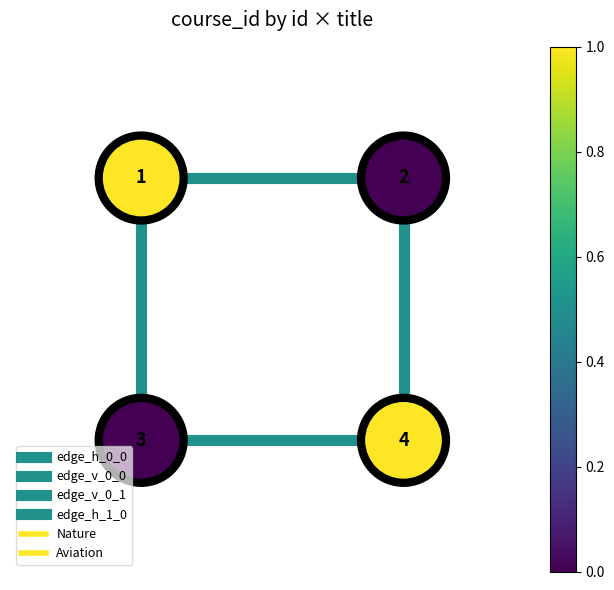

Which series has the largest total across all categories?

edge_h_0_0